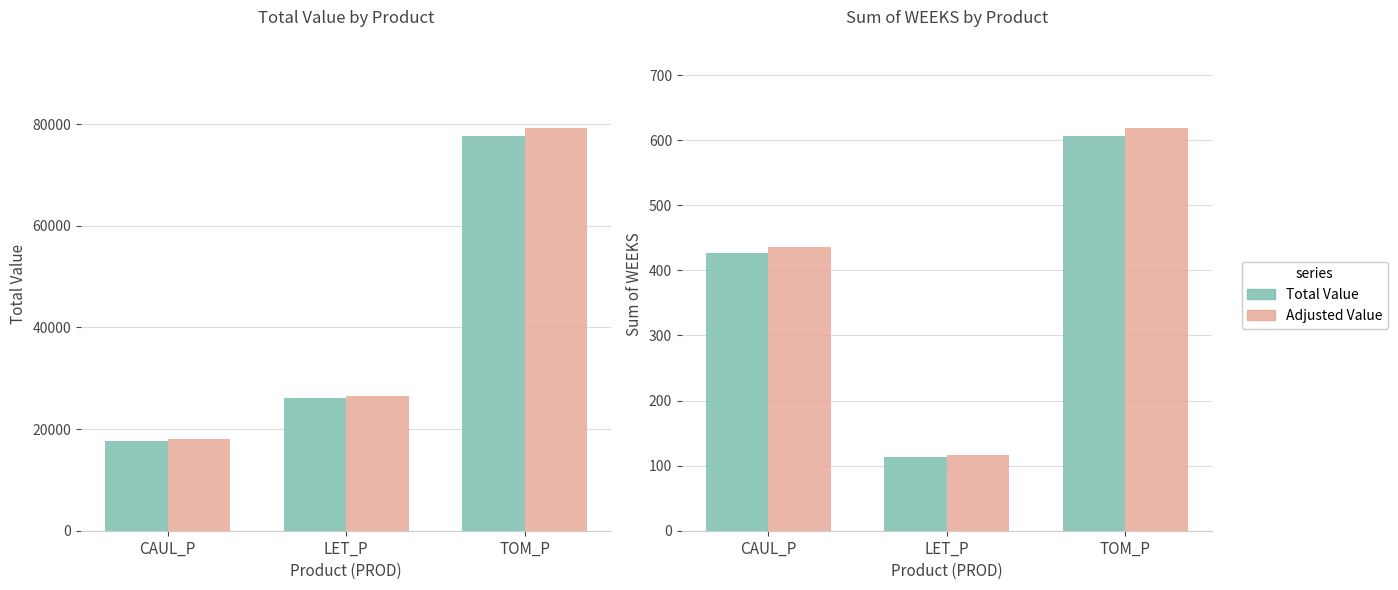

What is the minimum value shown in the chart?

114.0